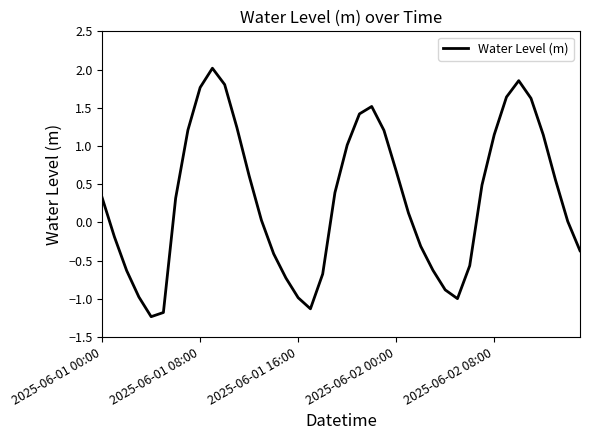

True or false: there are more than 1 points higher than both neighbors.

True